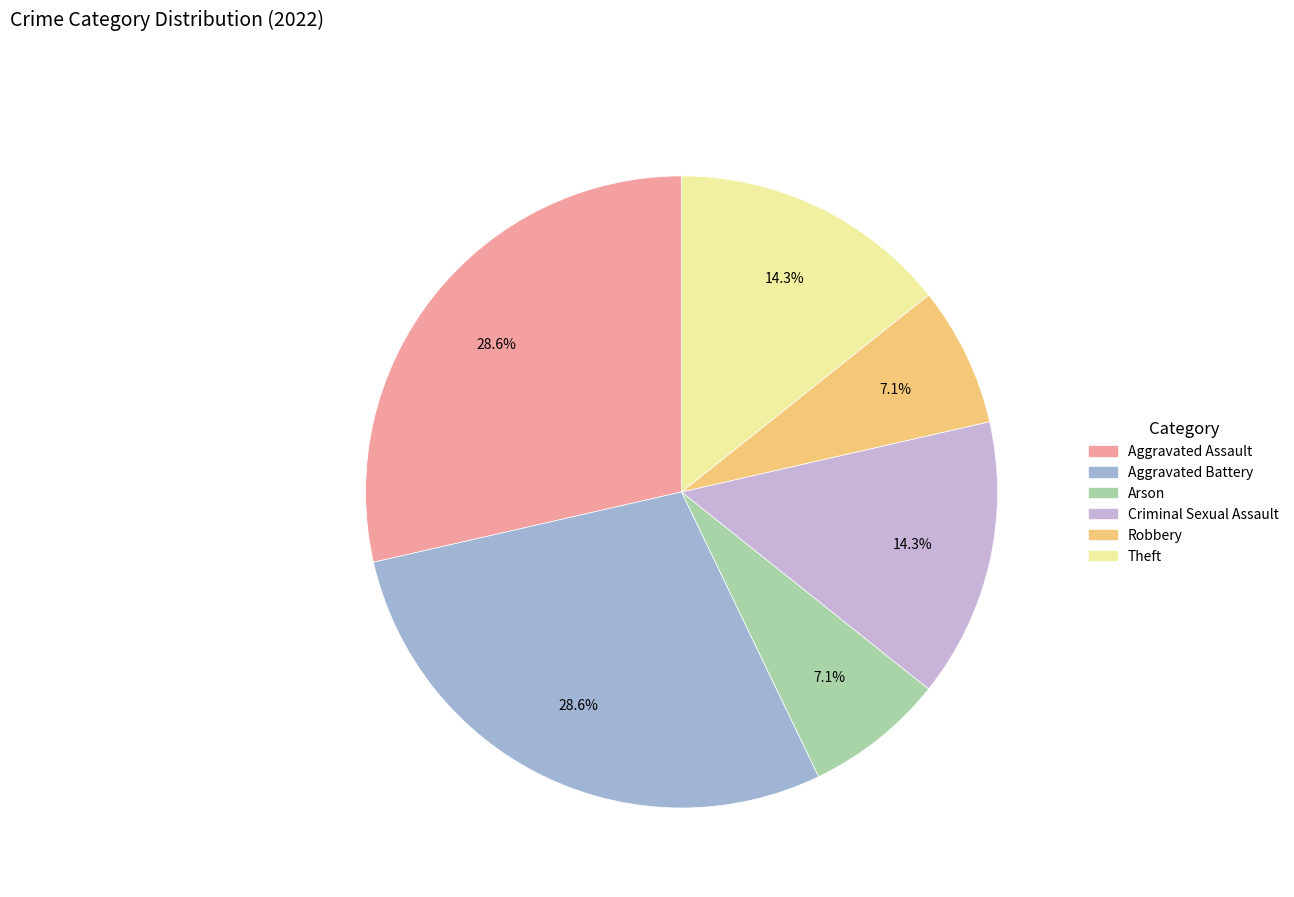

Does any single category account for the majority?

No